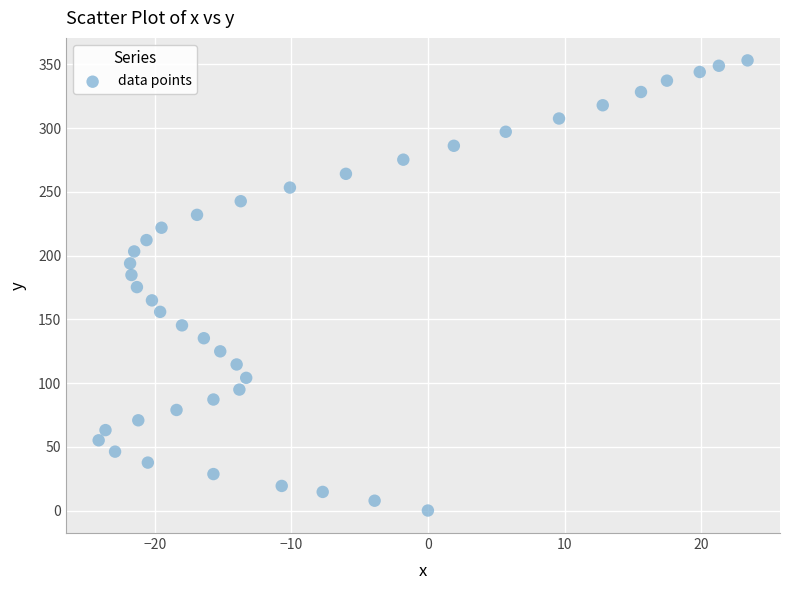

What is the range of X values (max minus min)?

47.5